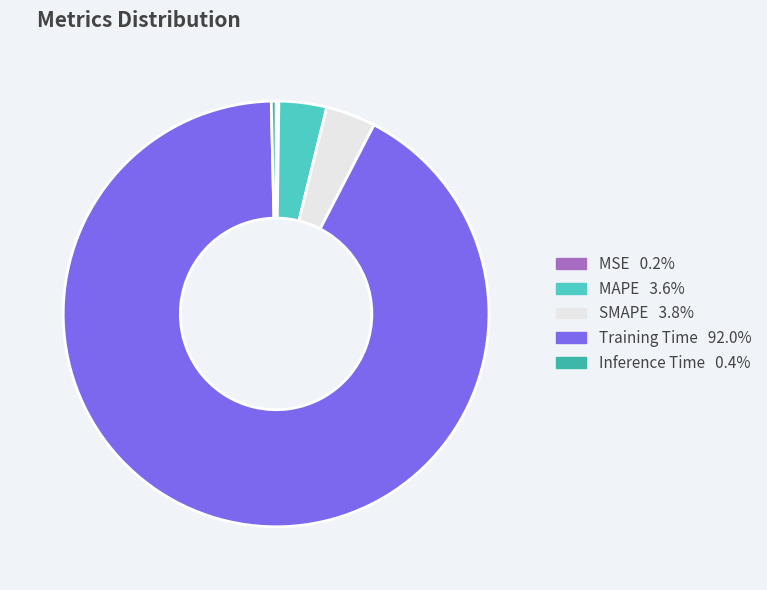

Is Training Time the majority of the pie?

Yes